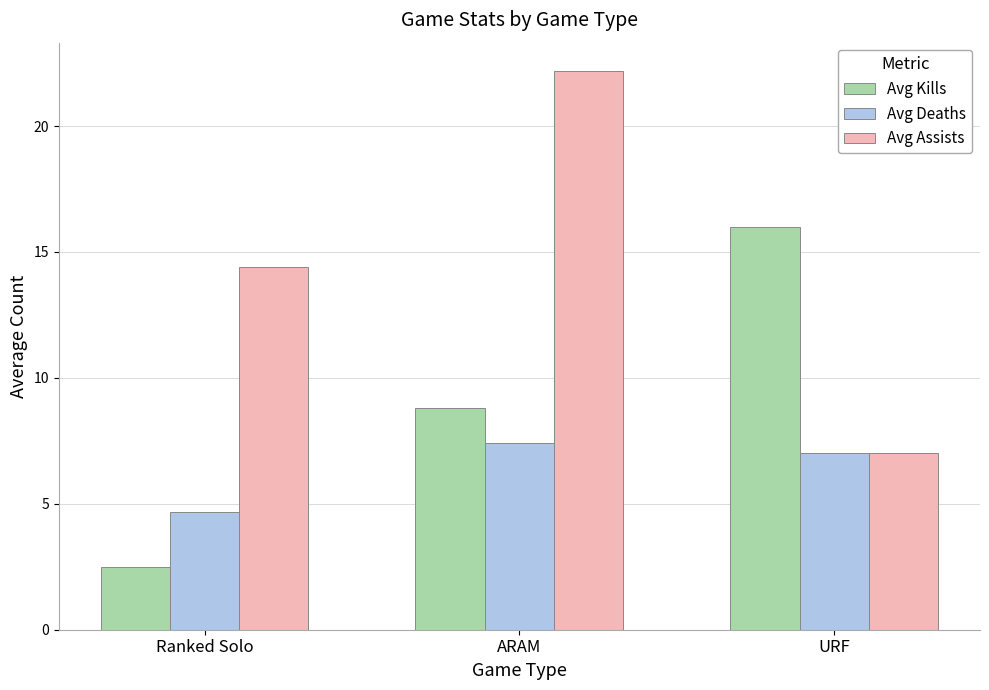

Which series changed the most between Ranked Solo and ARAM?

Avg Assists